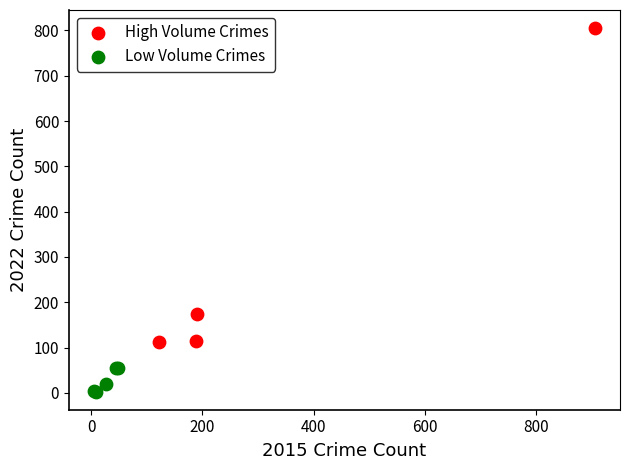

Which series reaches the minimum Y coordinate?

Low Volume Crimes